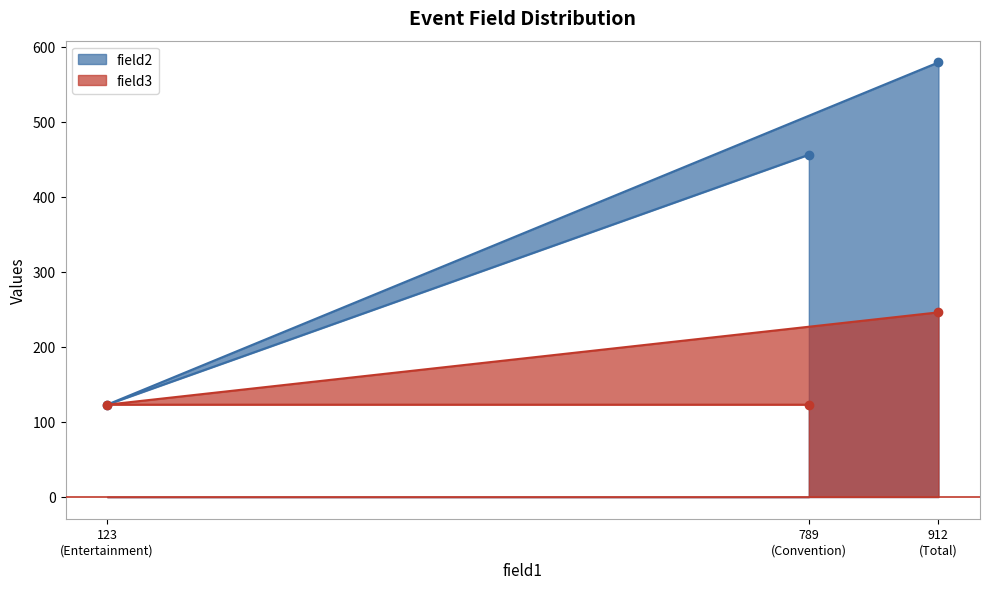

Reading right to left, transcribe all the data shown in this chart.

field2: 912
(Total)=579	789
(Convention)=456	123
(Entertainment)=123
field3: 912
(Total)=246	789
(Convention)=123	123
(Entertainment)=123